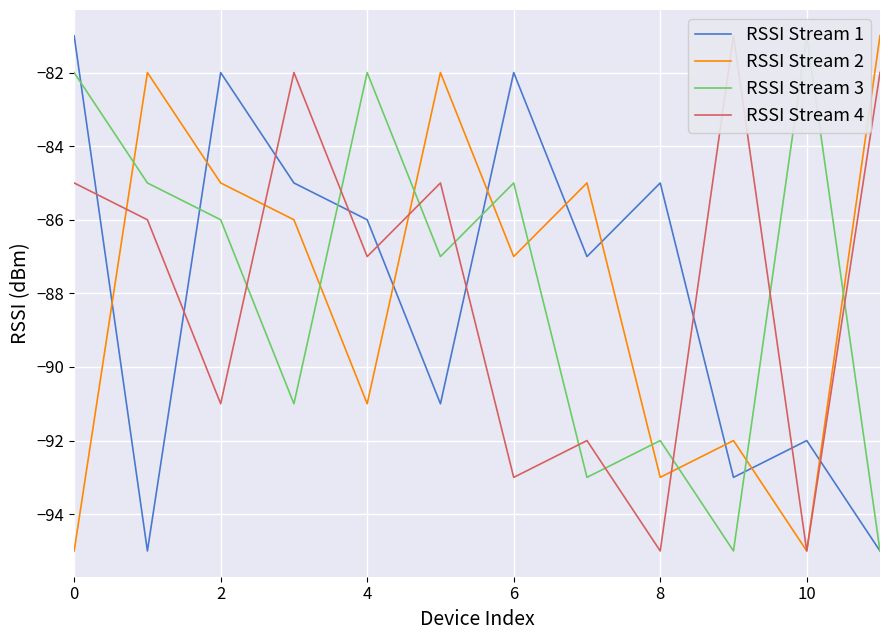

What is the value of the RSSI Stream 3 point at the 12th from the left?

-95